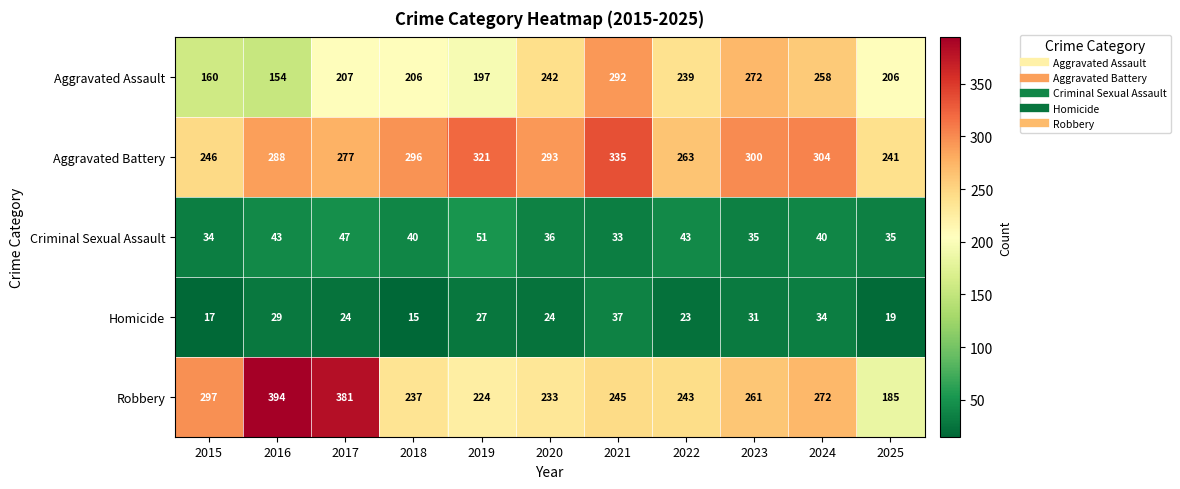

List the series in order of their peak value, highest first.

Robbery, Aggravated Battery, Aggravated Assault, Criminal Sexual Assault, Homicide